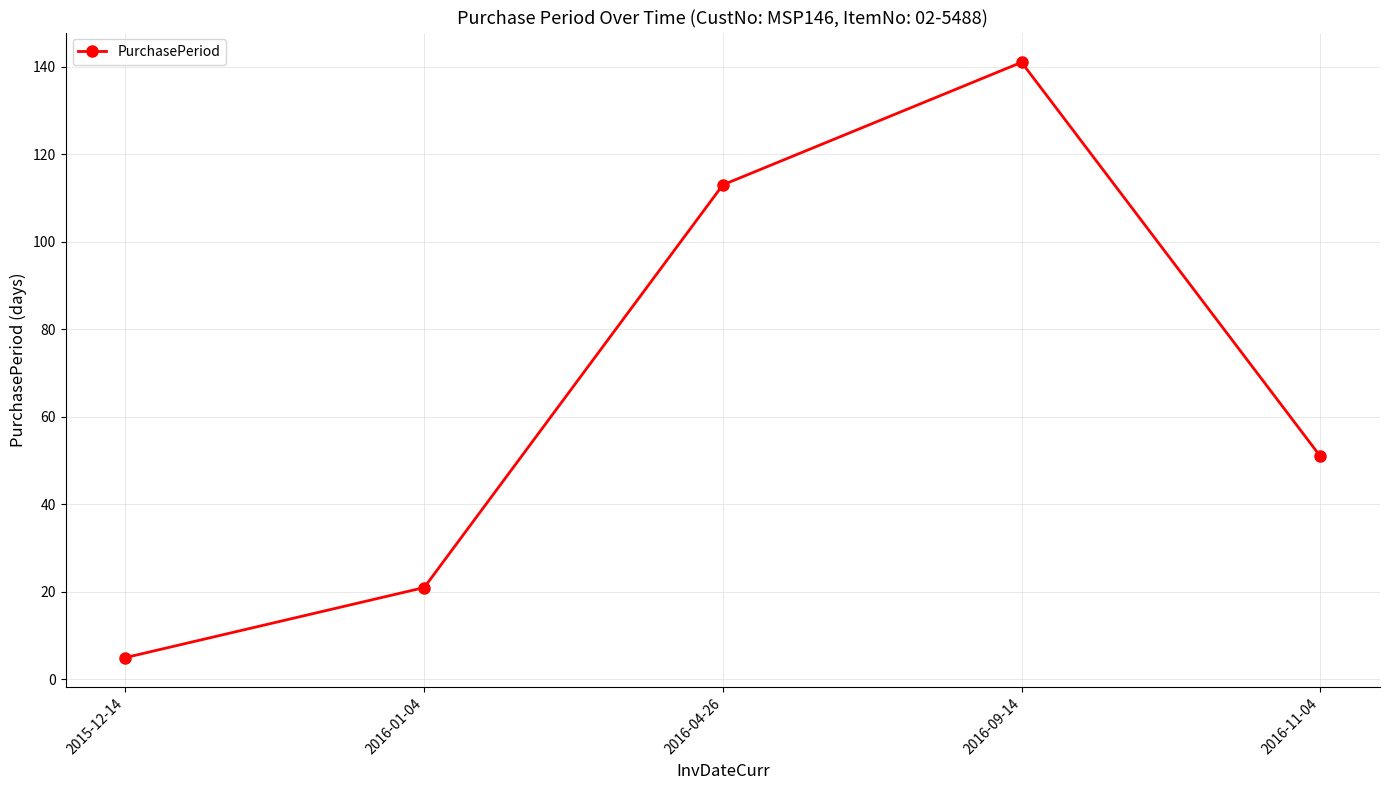

What is the maximum value shown in the chart?

141